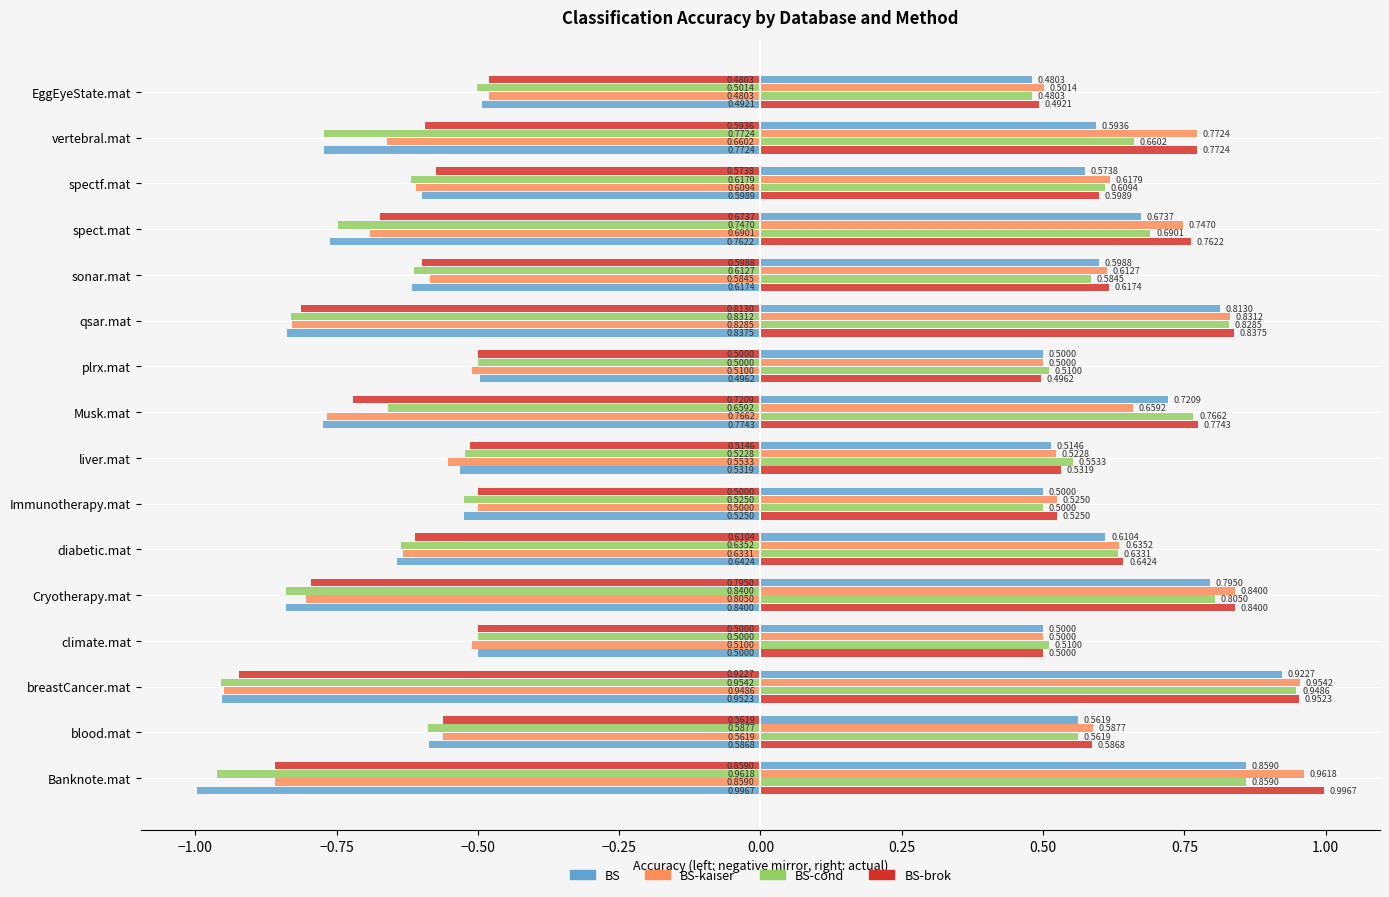

How many series are shown in this chart?

8